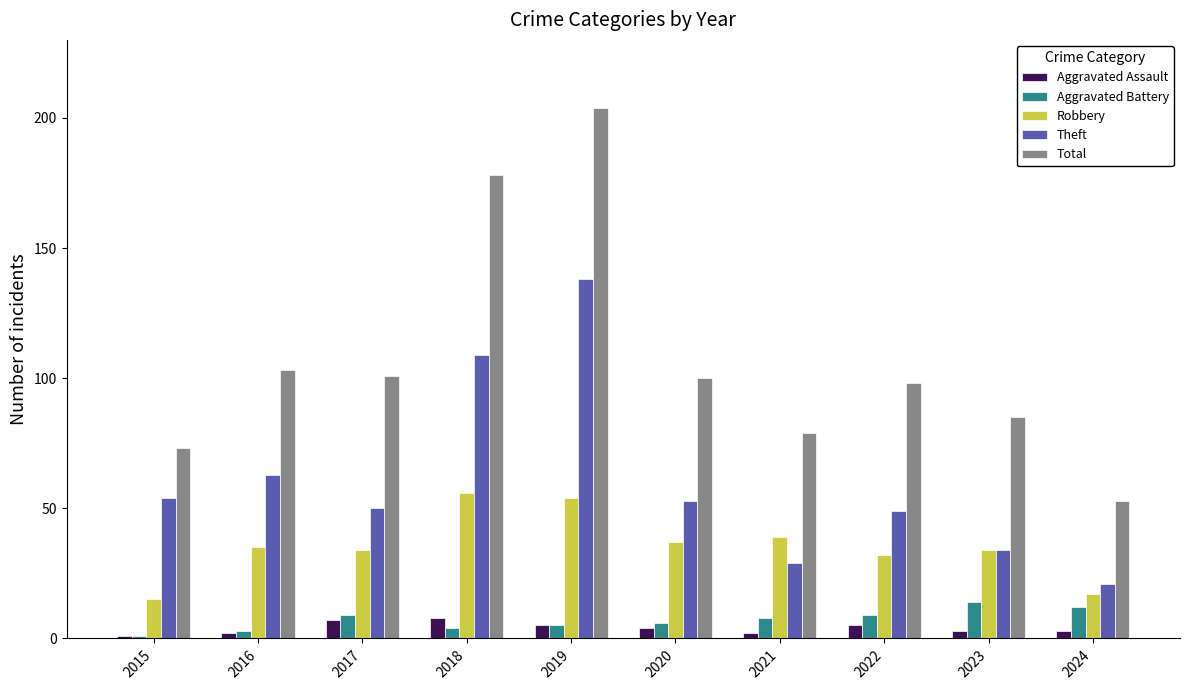

The value of Total at 2018 is 290. True or false?

False